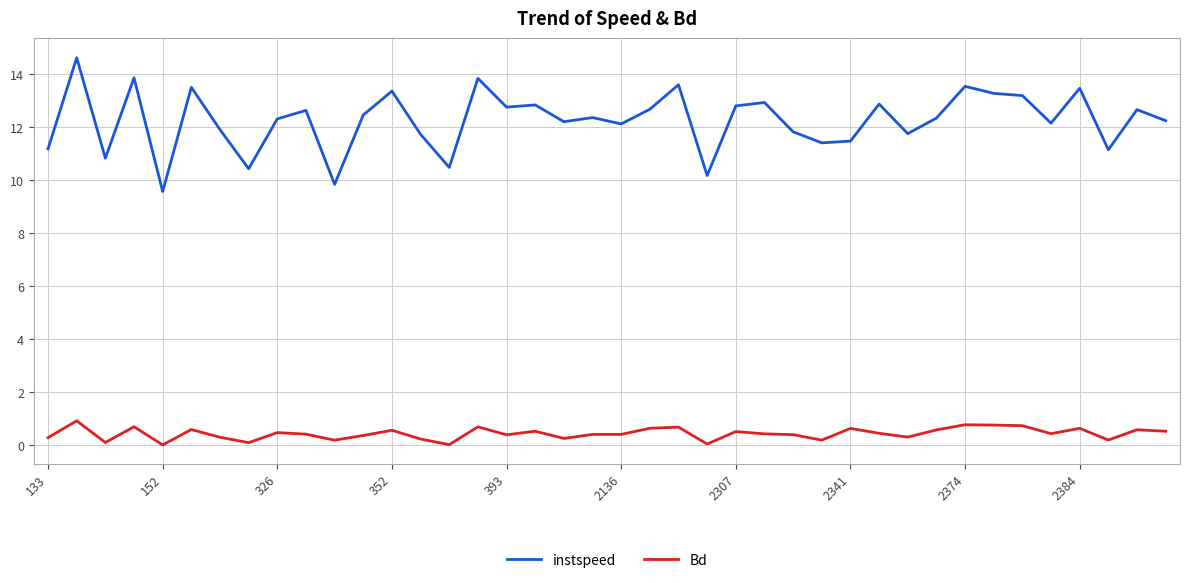

Rank the series by their average value, from highest to lowest.

instspeed, Bd